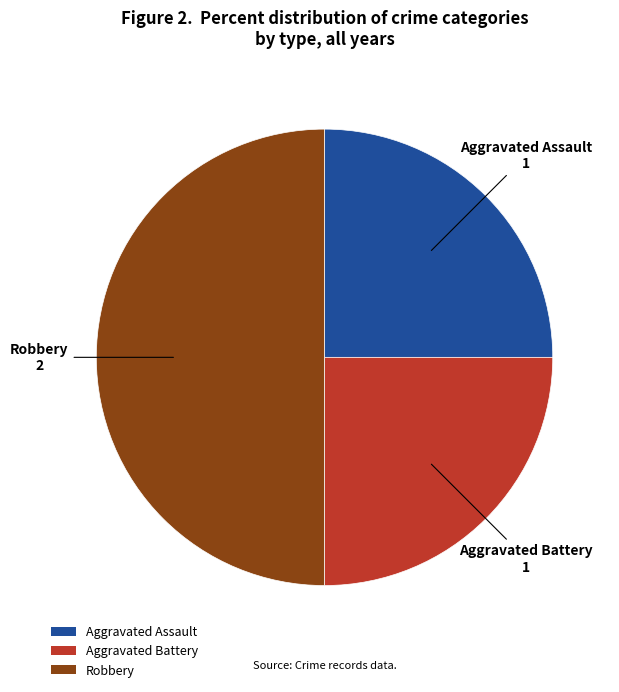

Is the sum of Aggravated Assault and Robbery greater than half?

Yes